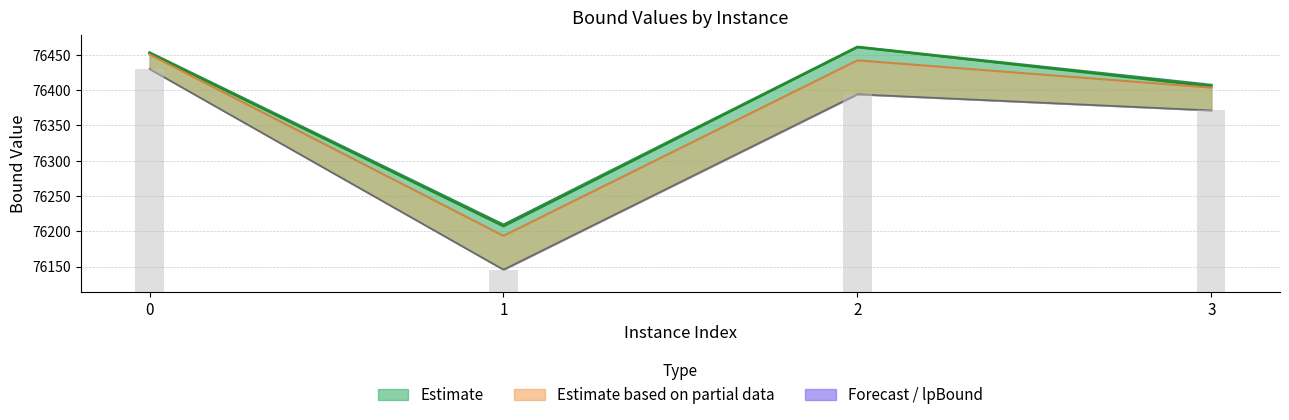

Count the number of categories in the chart.

4